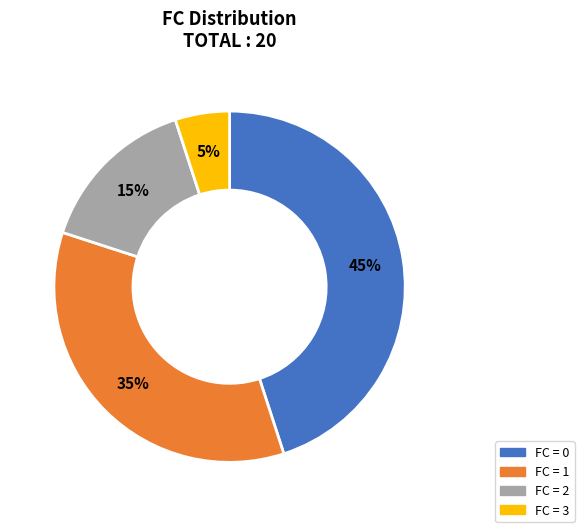

Is there a majority slice in this chart?

No